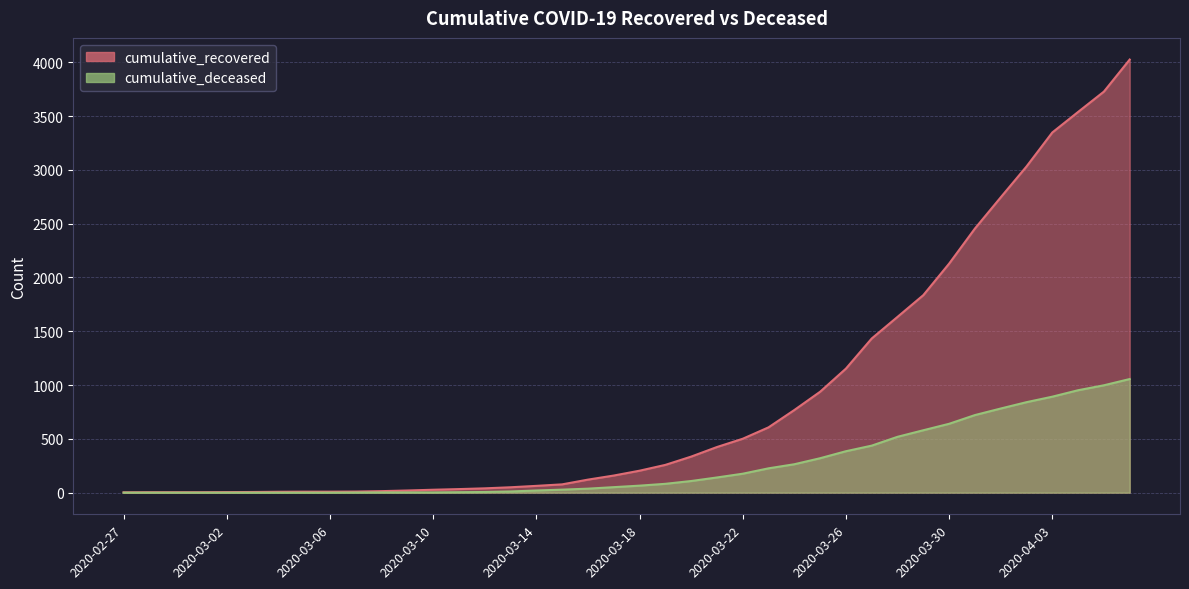

What is the value of the cumulative_recovered point at the 31st from the left?

1634